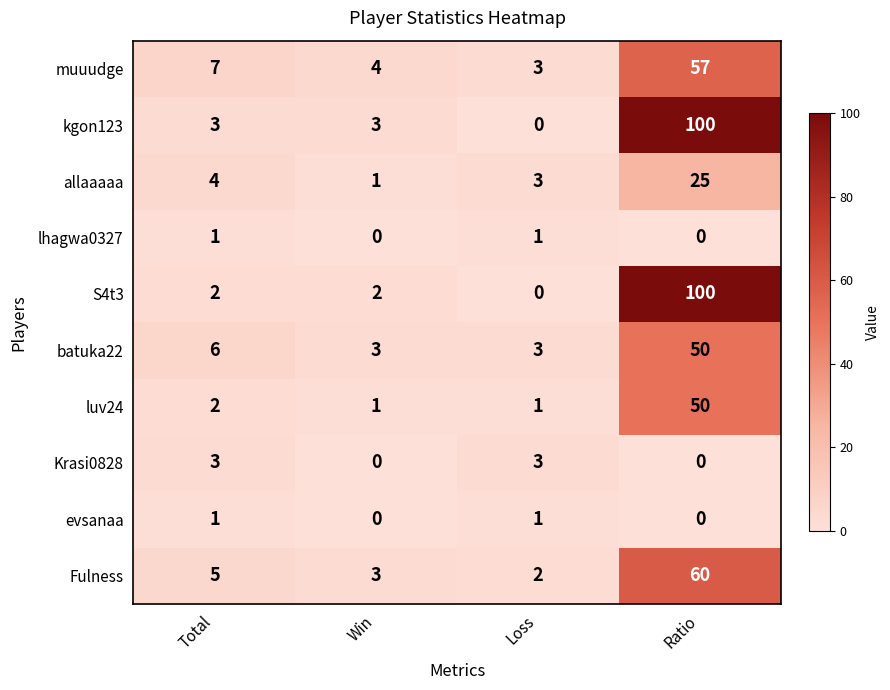

Count the number of data series in this chart.

10